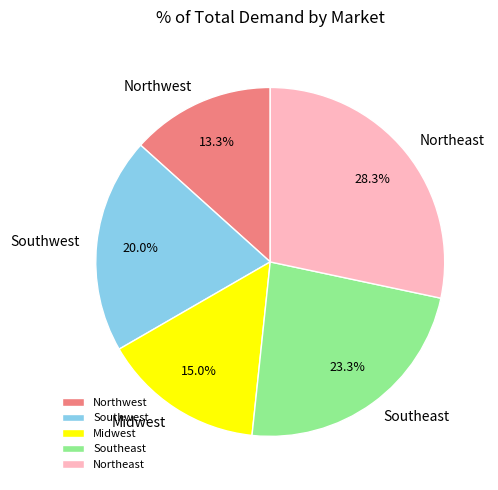

Count the number of slices in the pie.

5